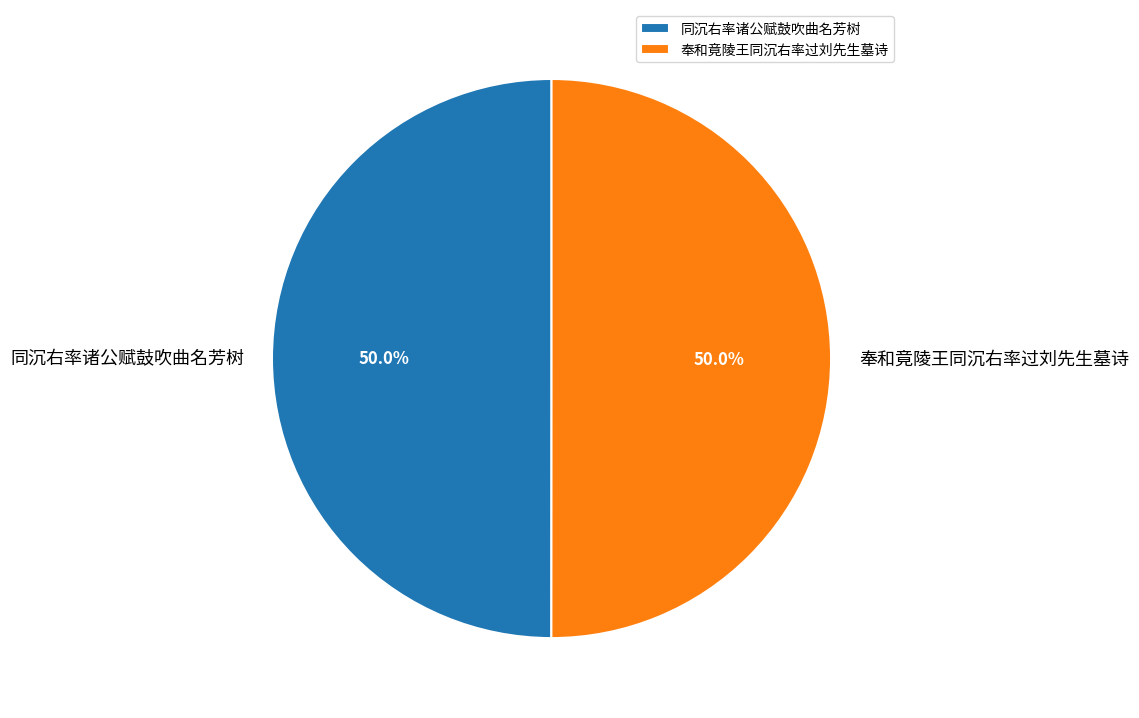

What is the ratio of the value at 同沉右率诸公赋鼓吹曲名芳树 to the value at 奉和竟陵王同沉右率过刘先生墓诗?

1.0